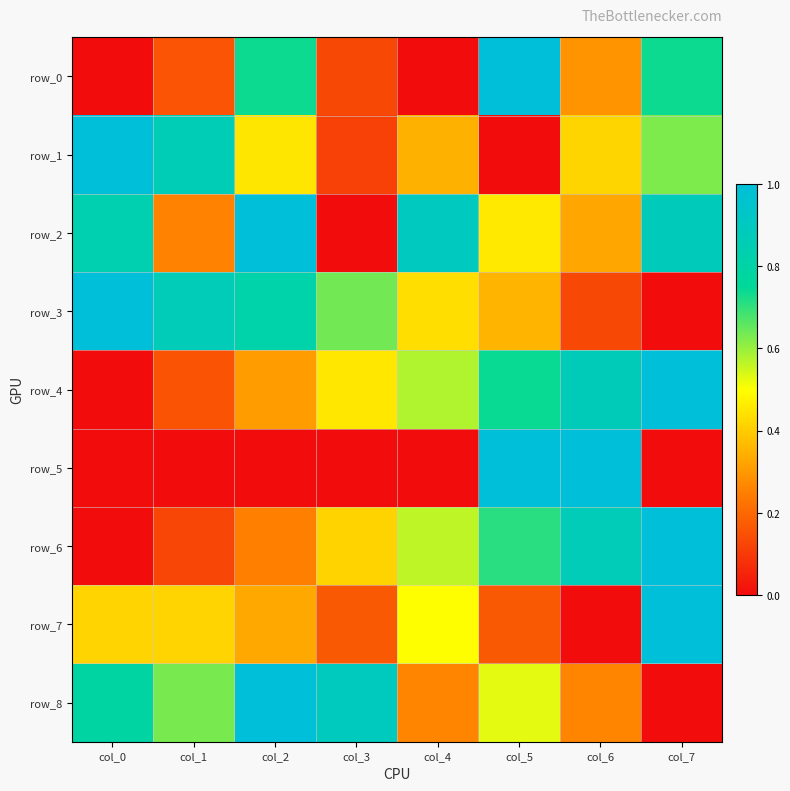

Rank the categories by row_8 value from highest to lowest.

col_2, col_3, col_0, col_1, col_5, col_4, col_6, col_7